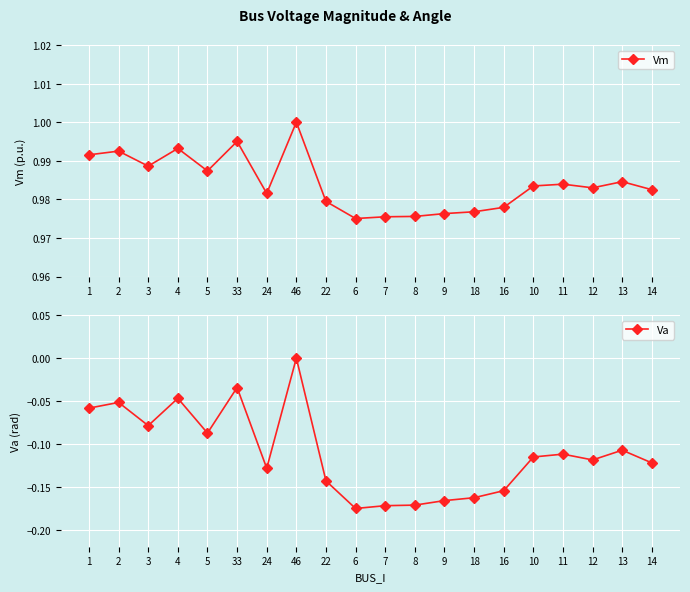

Reading right to left, what are all the values shown in this chart?

Vm: 1.0	1.0	1.0	1.0	1.0	1.0	1.0	1.0	1.0	1.0	1.0	1.0	1.0	1.0	1.0	1.0	1.0	1.0	1.0	1.0
Va: -0.1	-0.1	-0.1	-0.1	-0.1	-0.2	-0.2	-0.2	-0.2	-0.2	-0.2	-0.1	0.0	-0.1	-0.0	-0.1	-0.0	-0.1	-0.1	-0.1